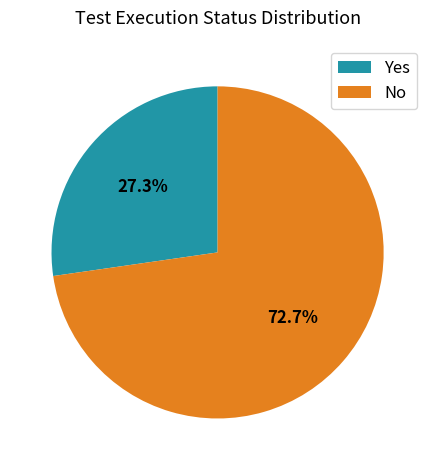

What is the ratio of the value at No to the value at Yes?

2.7